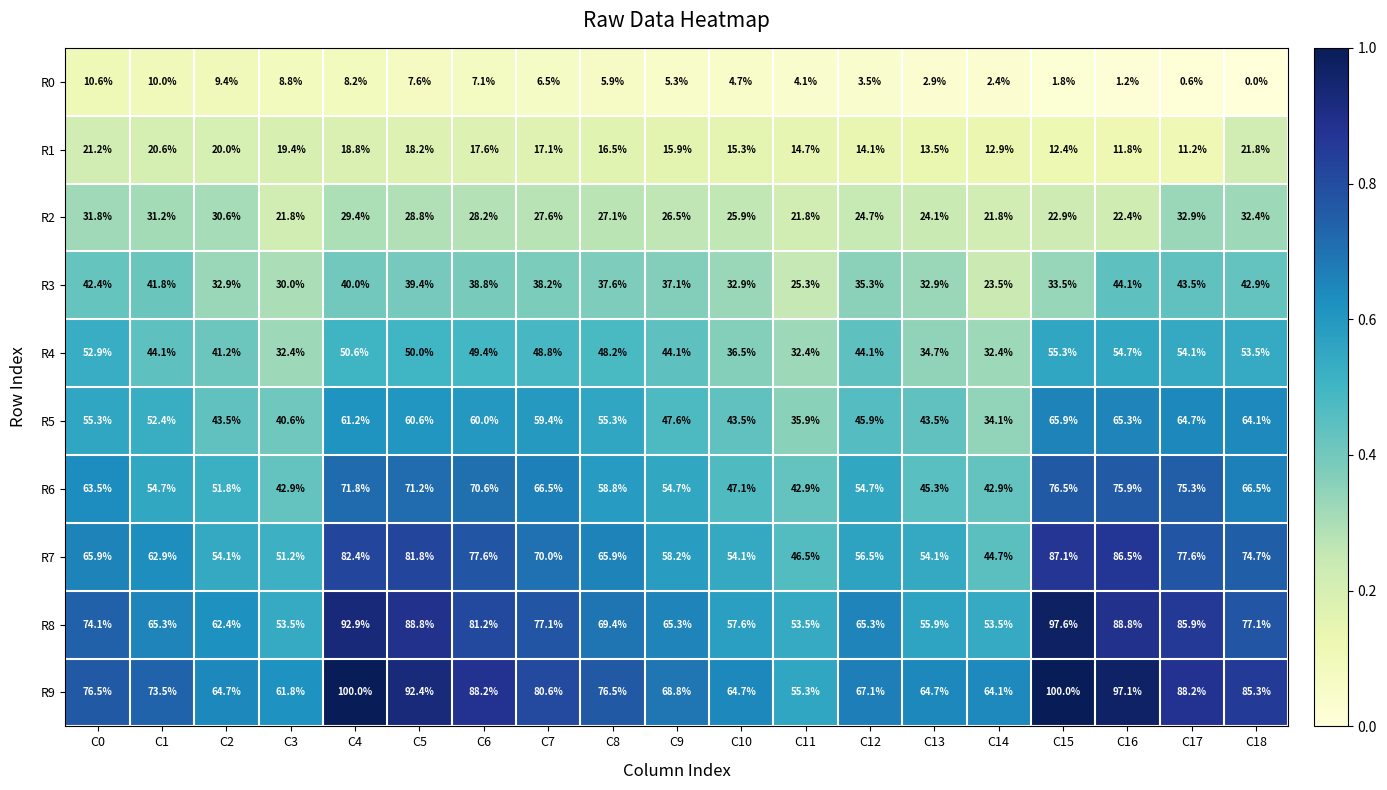

What is the sum of all R7 values?

1251.8